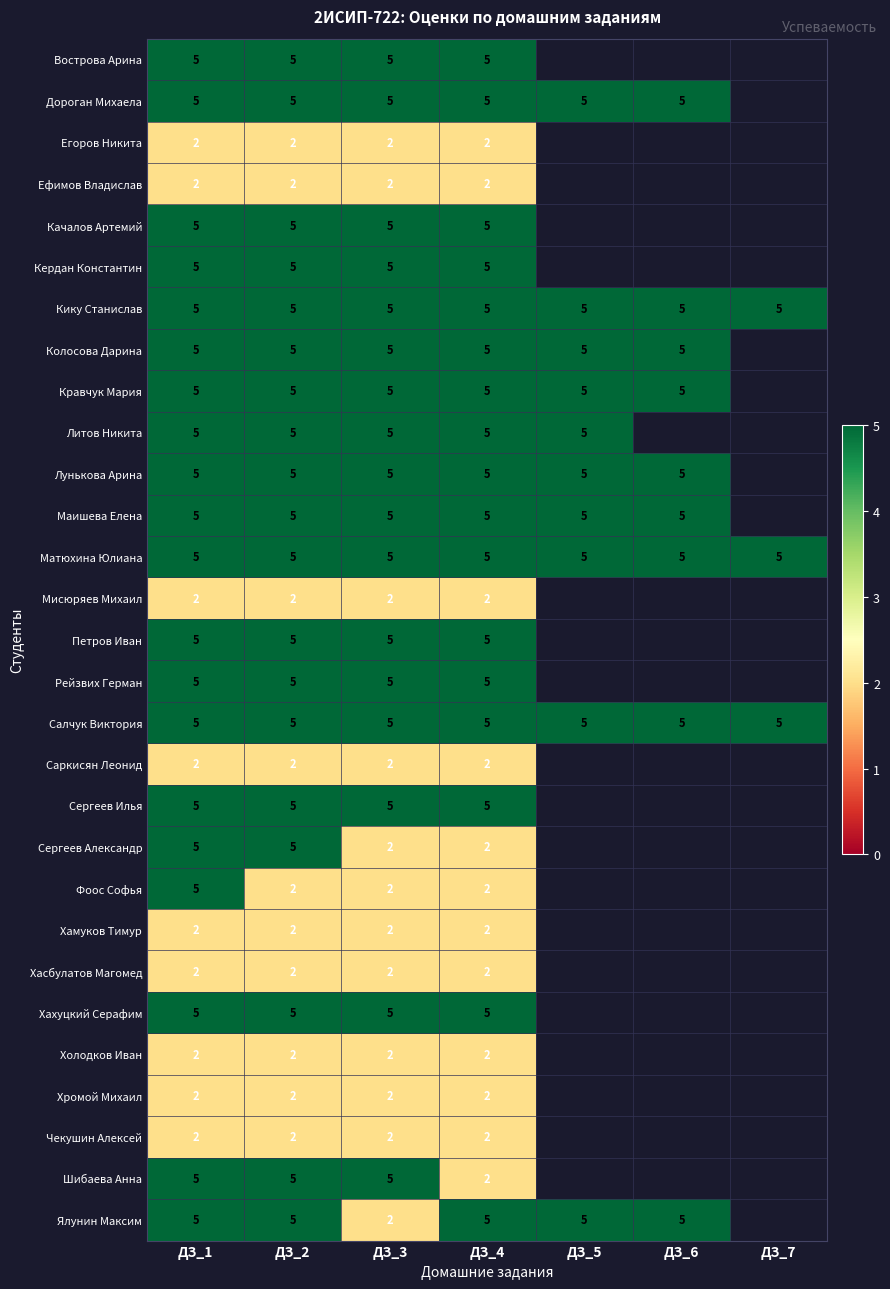

Read the Матюхина Юлиана value at ДЗ_3.

5